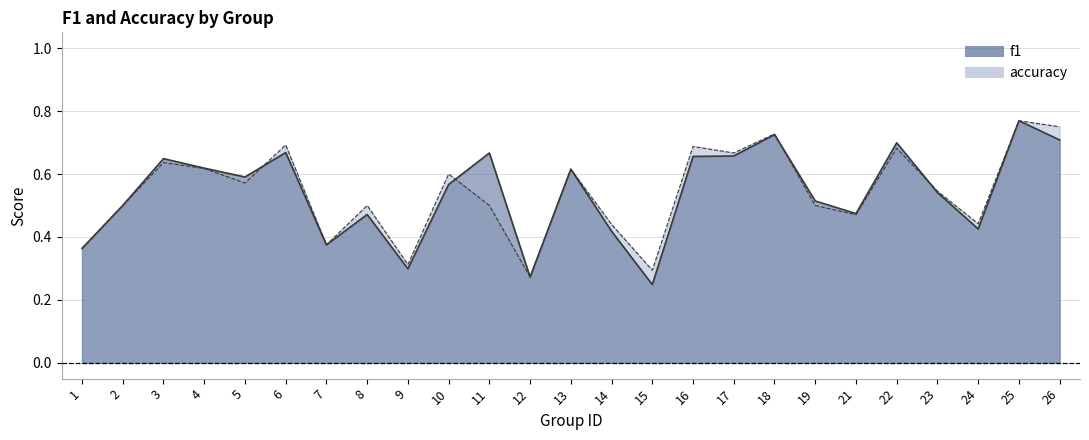

List the series in order of their overall mean, lowest first.

f1 line, accuracy line